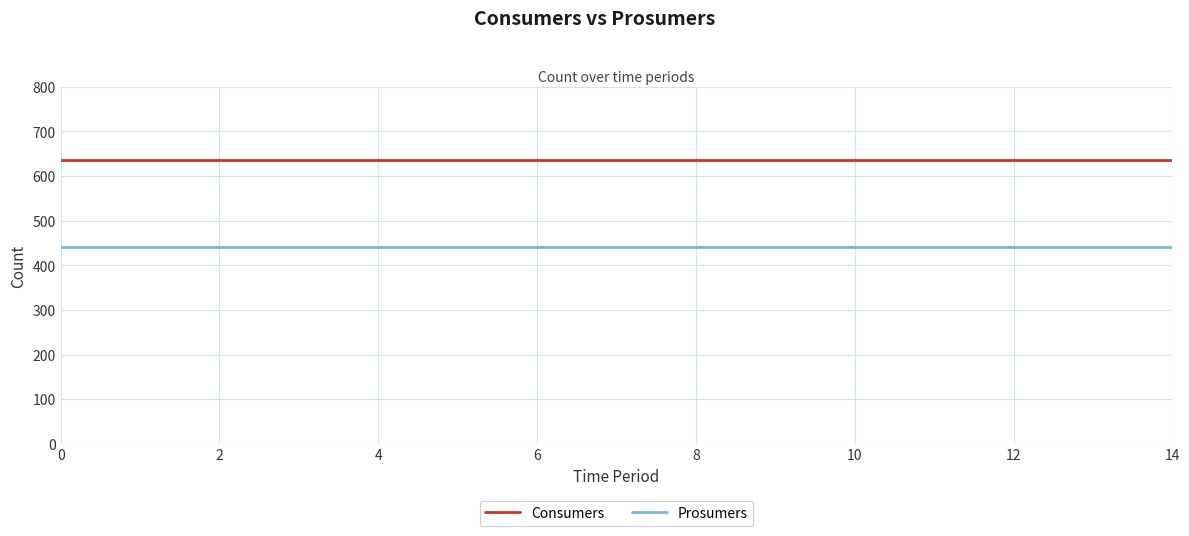

True or false: Prosumers and Consumers intersect in this chart.

False